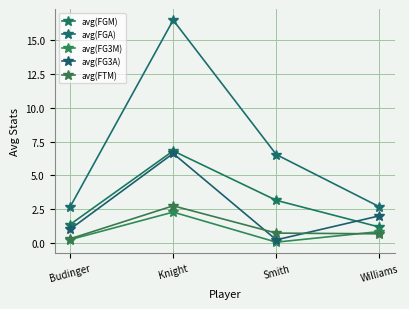

What is the difference between the highest and lowest values at Budinger?

2.4